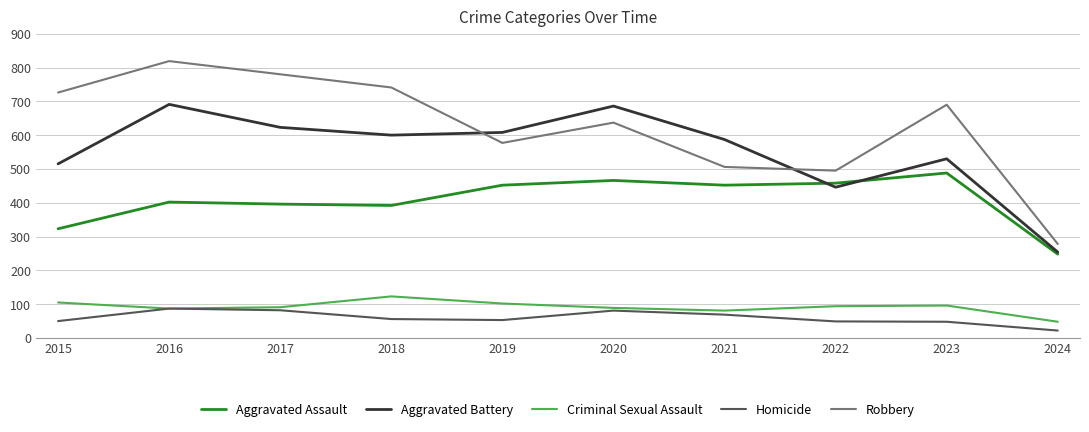

What is the average value of the Aggravated Assault series?

408